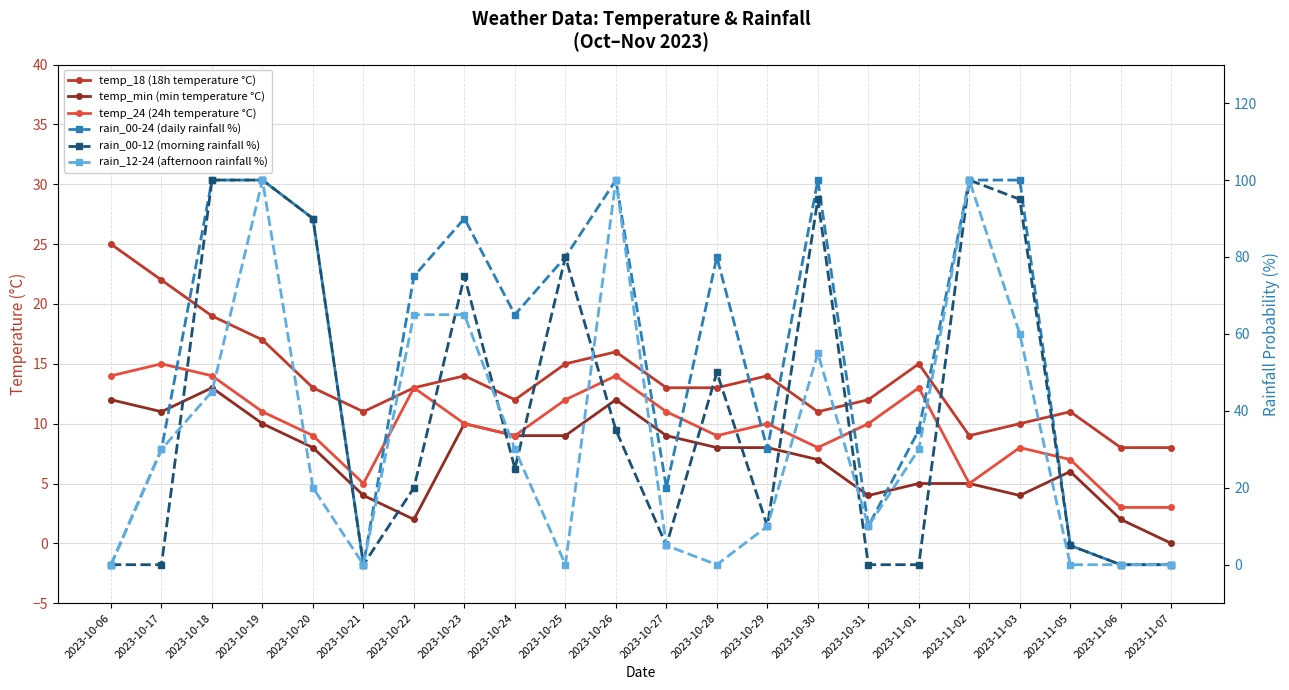

What is the difference between the second highest and second lowest values in the temp_18 (18h temperature °C) series?

14